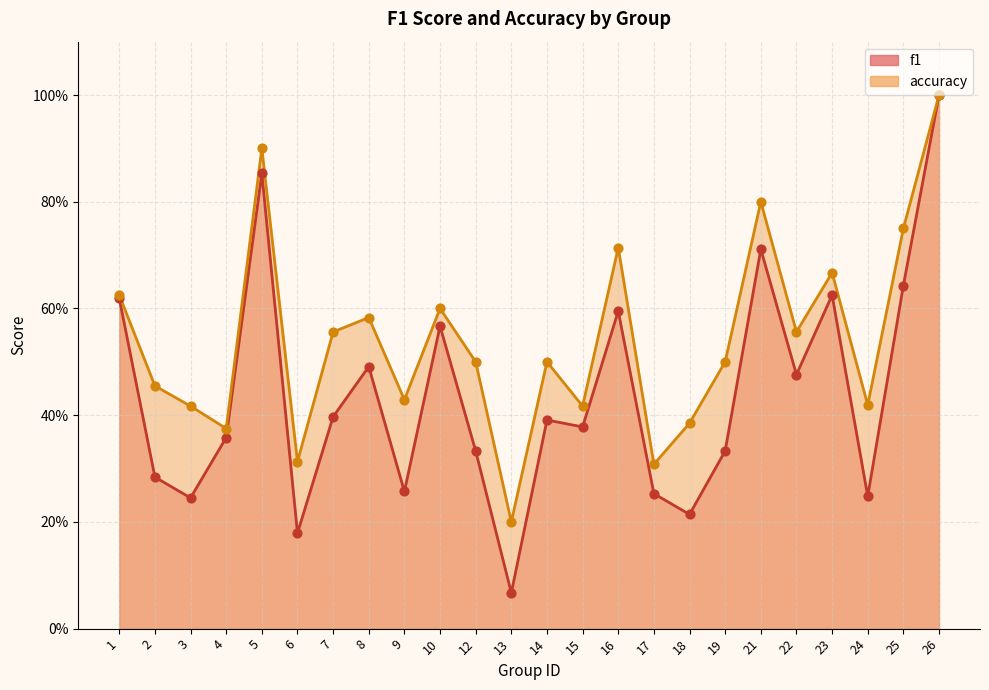

Which series has the largest Y range (max minus min)?

f1